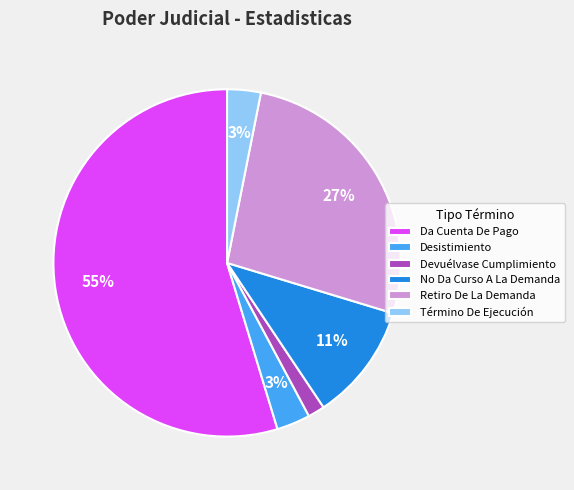

Which slice represents more than half of the pie?

Da Cuenta De Pago